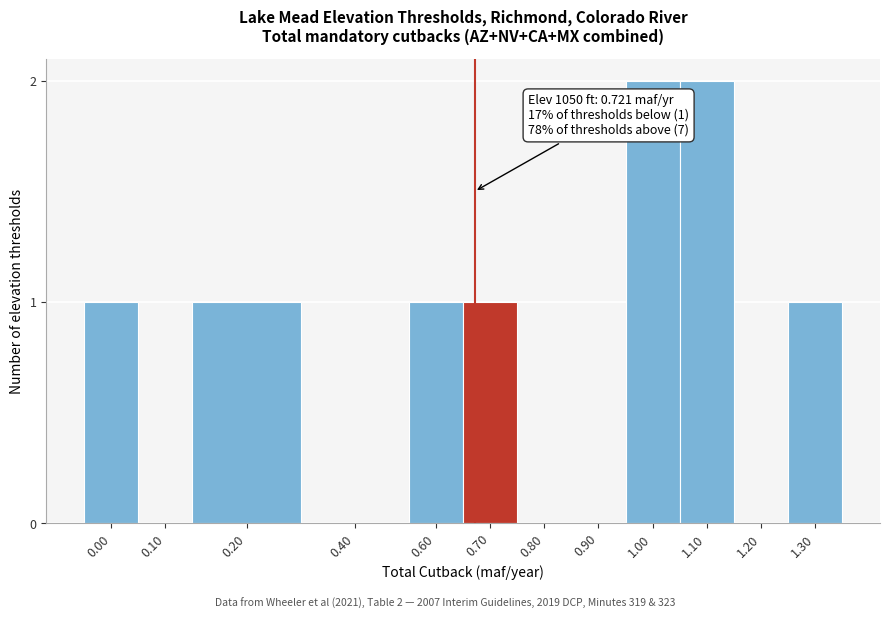

Reading left to right, what are all the values shown in this chart?

0.00=1	0.10=0	0.20=1	0.40=0	0.60=1	0.70=1	0.80=0	0.90=0	1.00=2	1.10=2	1.20=0	1.30=1